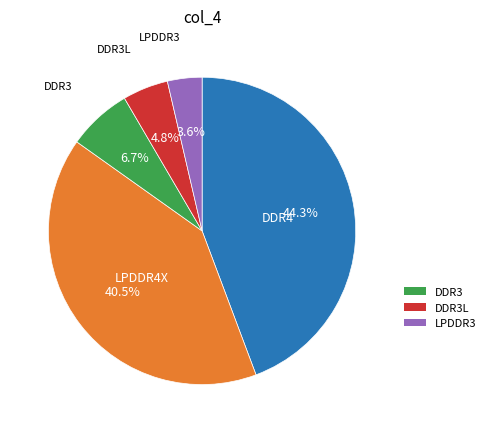

Is there a majority slice in this chart?

No